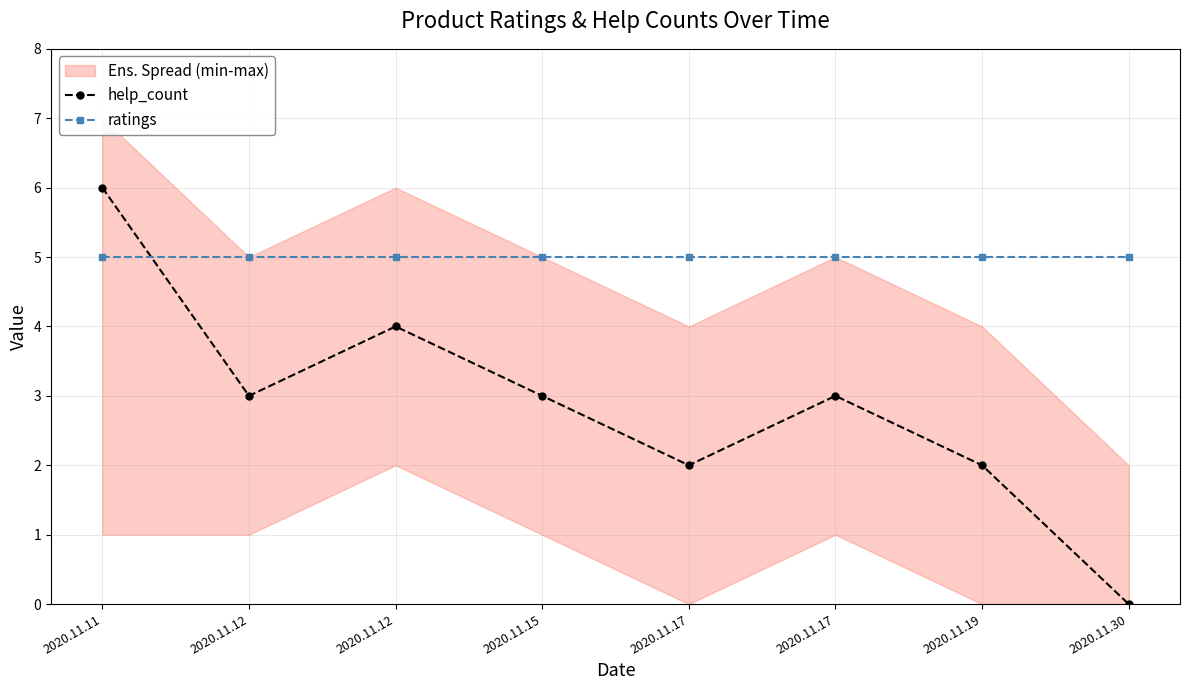

What is the difference between the help_count values at 2020.11.12 and 2020.11.17?

1